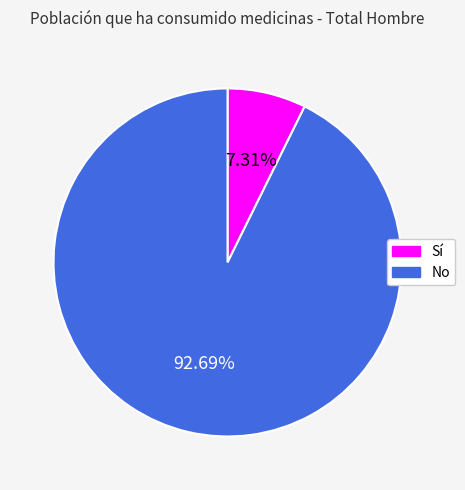

What percentage is the No slice, to the nearest percent?

93%